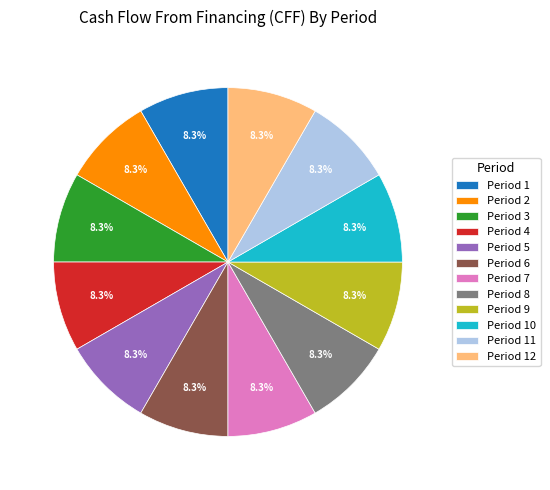

To the nearest percent, what is the difference between the largest and smallest slice percentages?

0%